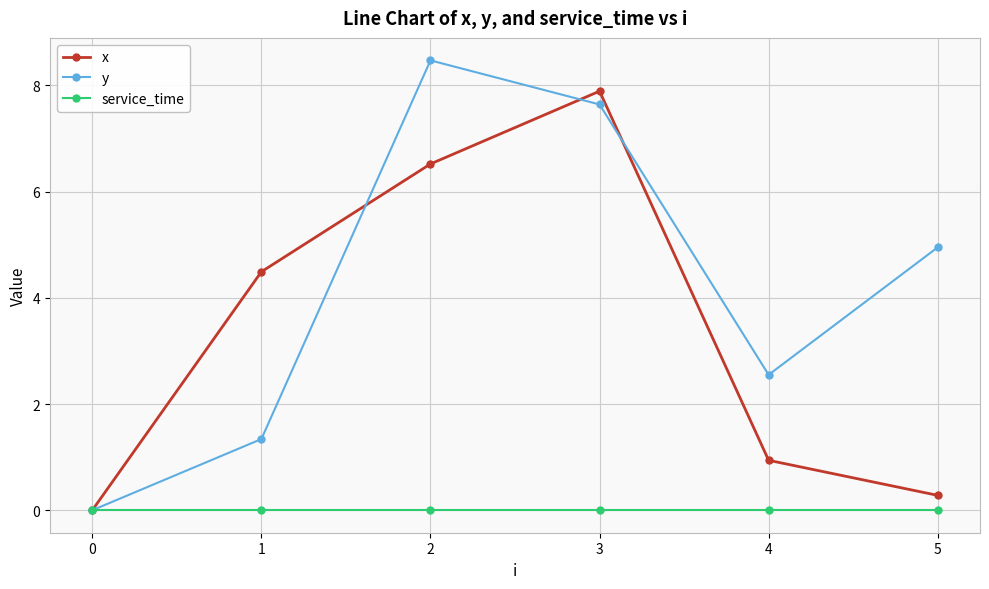

Where does the y series first go above 4?

2